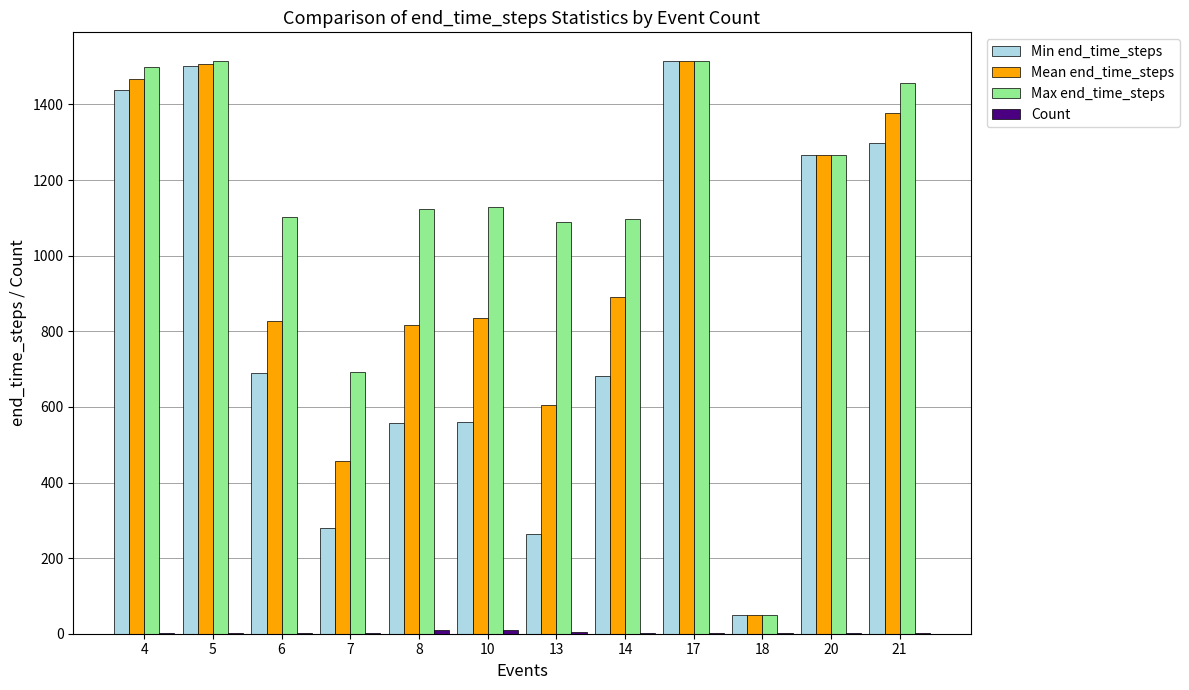

Which series has the largest total across all categories?

Max end_time_steps